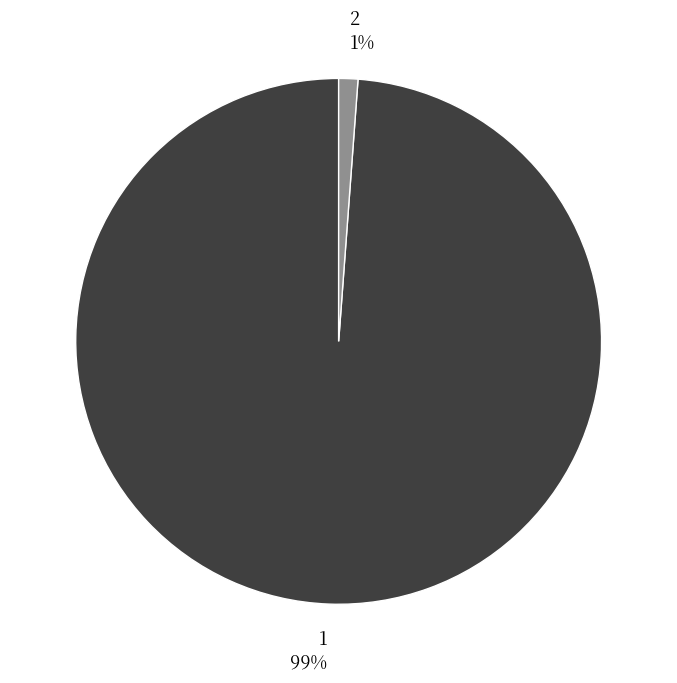

Between 2 1% and 1 99%, which is larger?

1 99%